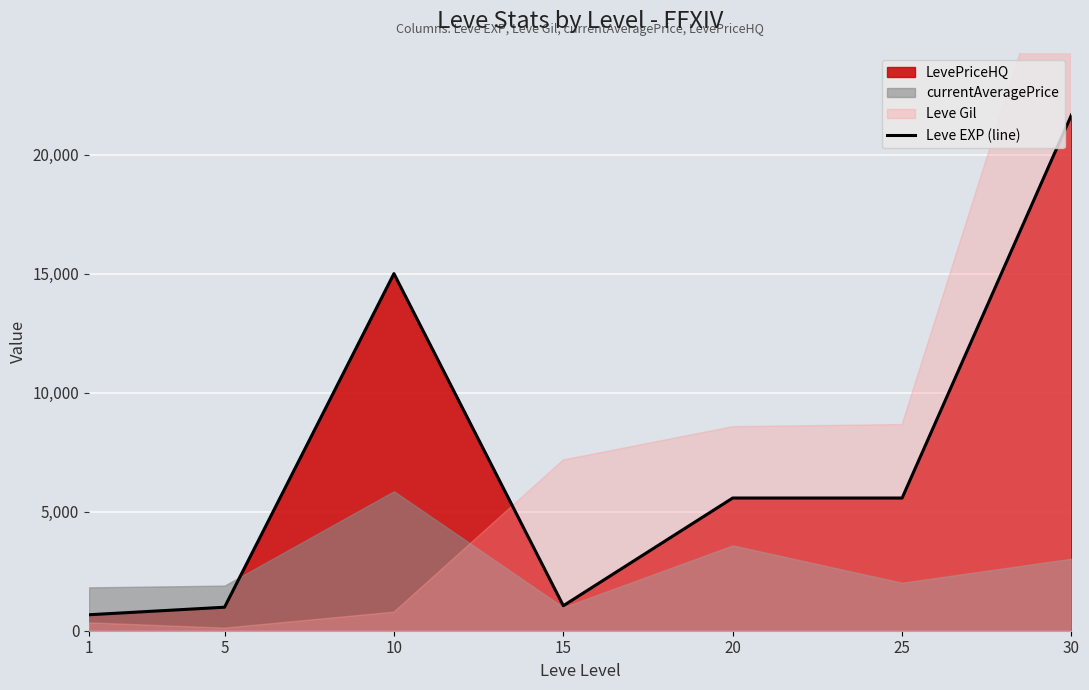

Count the number of values greater than 5574.

2